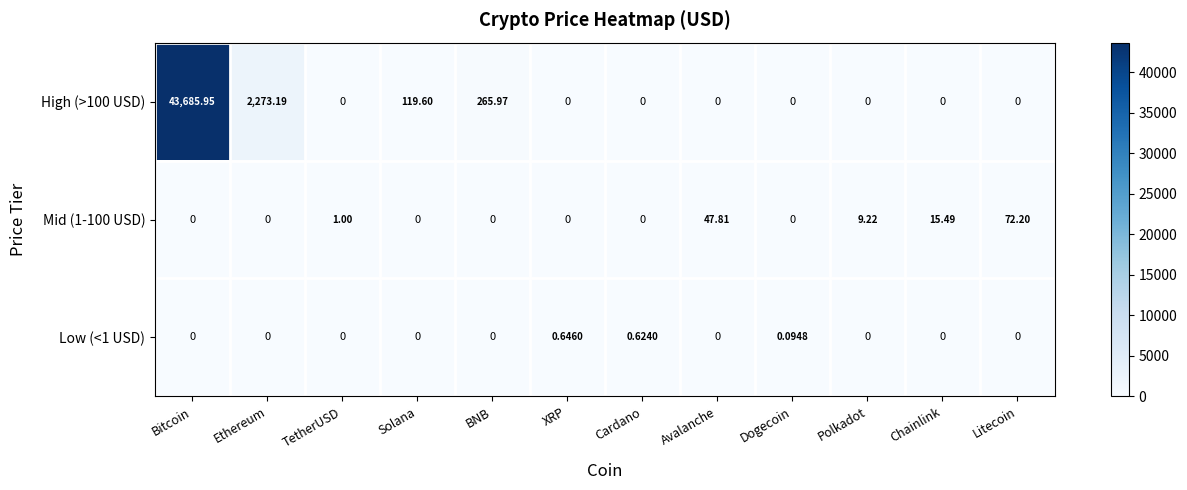

Which series has the widest spread of values?

High (>100 USD)